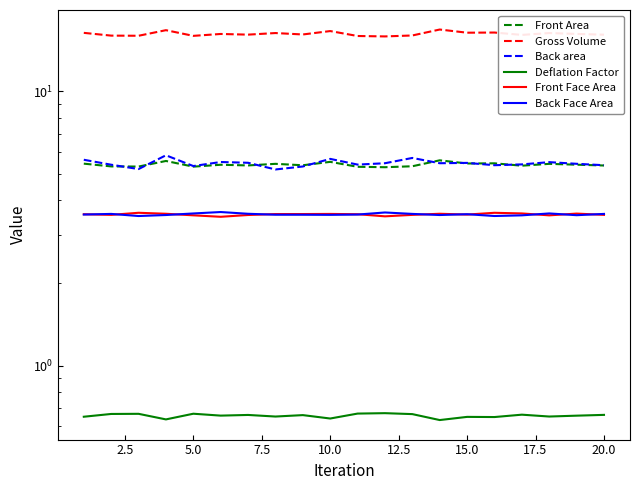

True or false: Front Face Area and Gross Volume cross at least once.

False